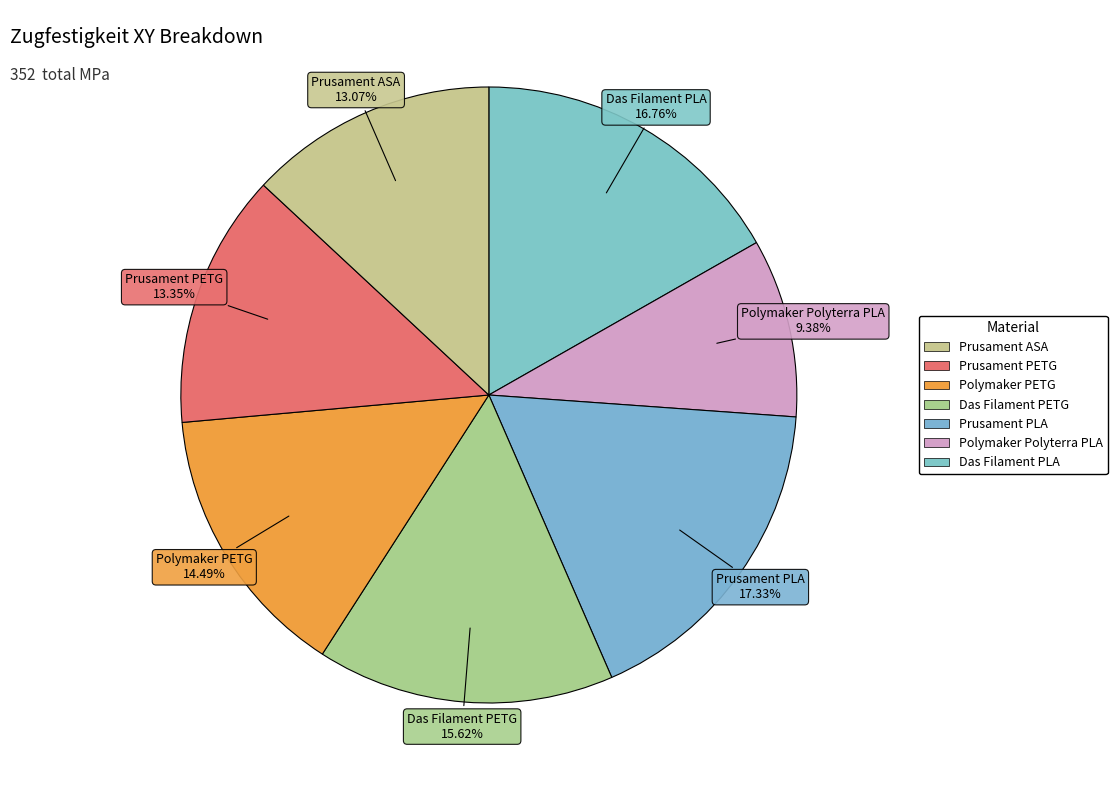

Which slice is the smallest?

Polymaker Polyterra PLA